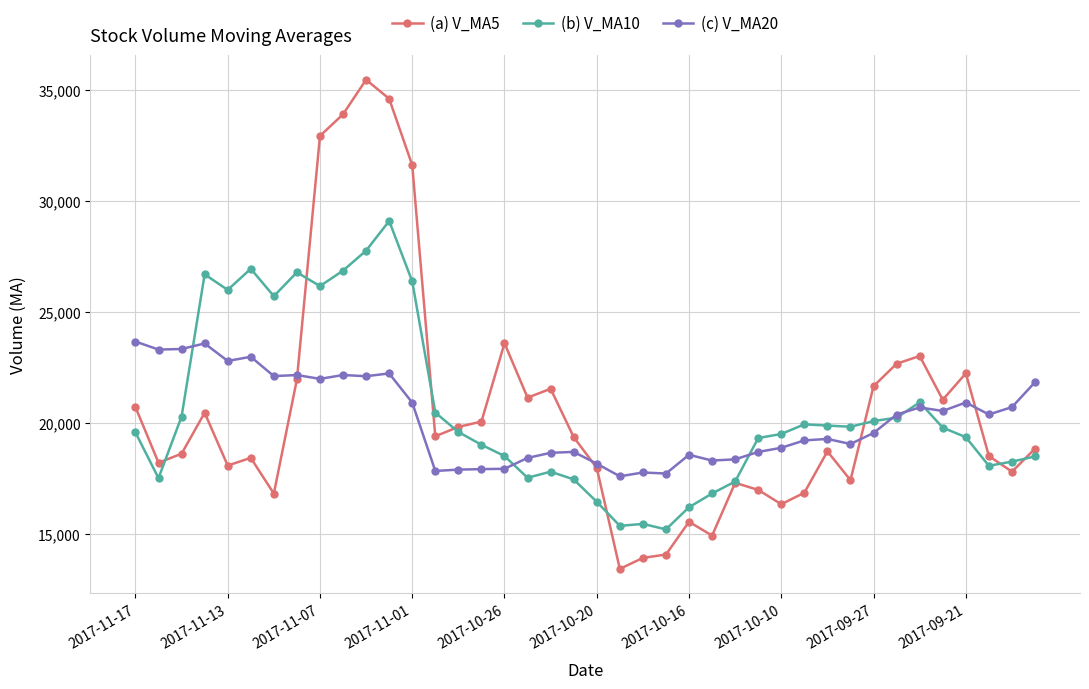

Does the chart have visible grid lines?

Yes